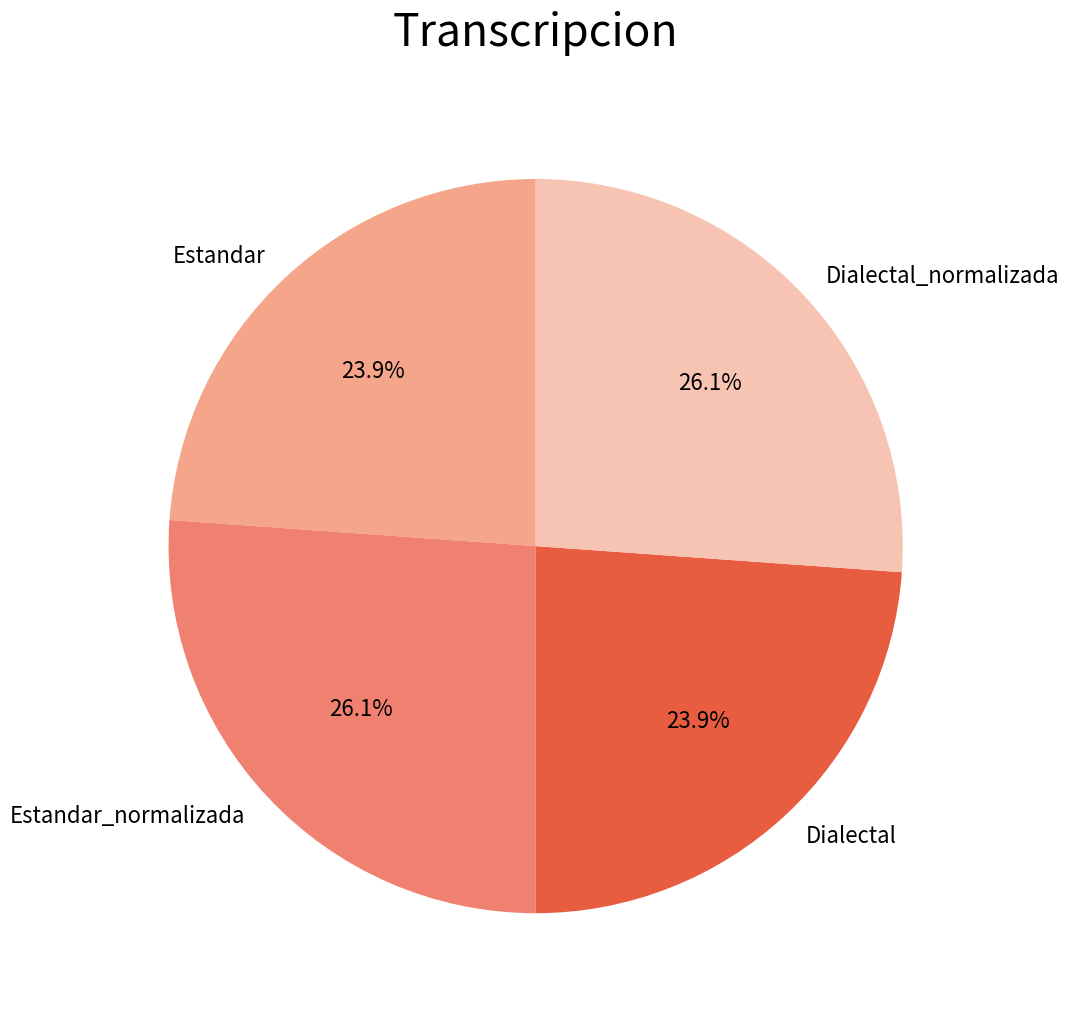

How many segments does this pie chart have?

4